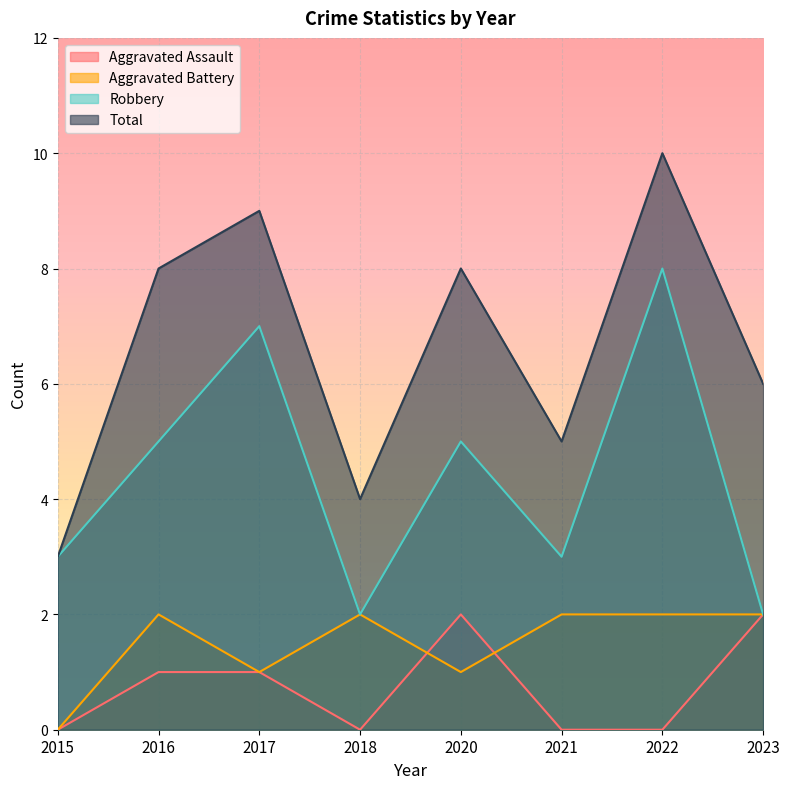

Is the value of Total at 2016 greater than the value of Aggravated Battery at 2020?

Yes